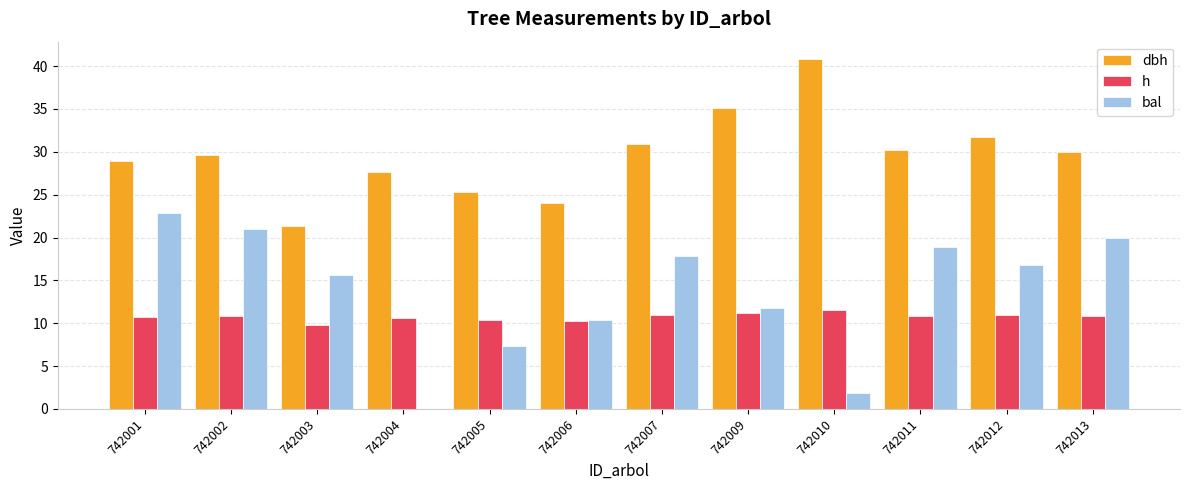

How many groups of bars are there?

12